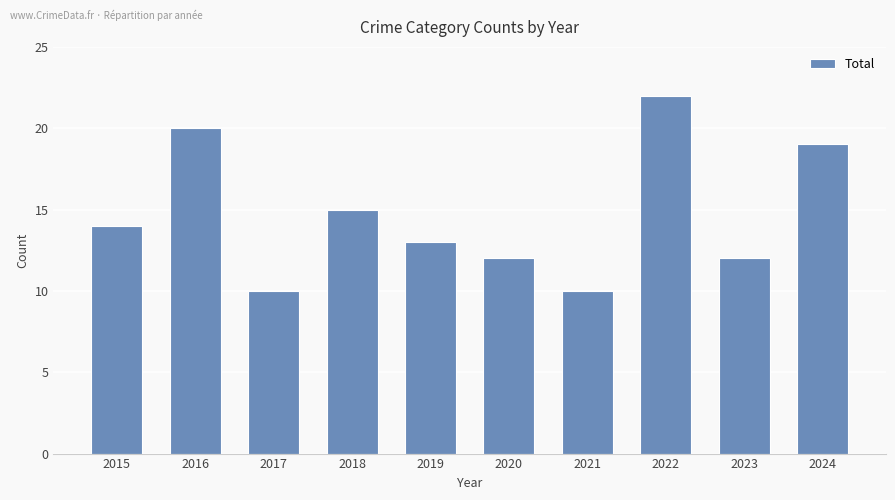

Reading left to right, what are all the values shown in this chart?

2015=14	2016=20	2017=10	2018=15	2019=13	2020=12	2021=10	2022=22	2023=12	2024=19